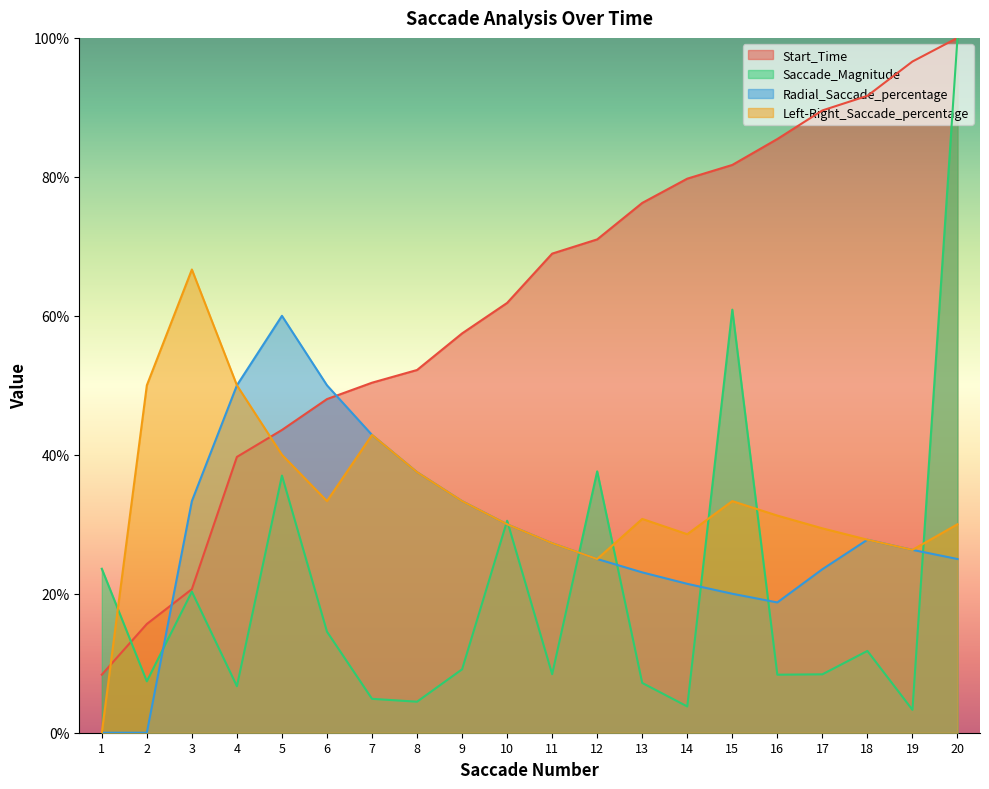

At which category does Saccade_Magnitude reach its first local valley?

2